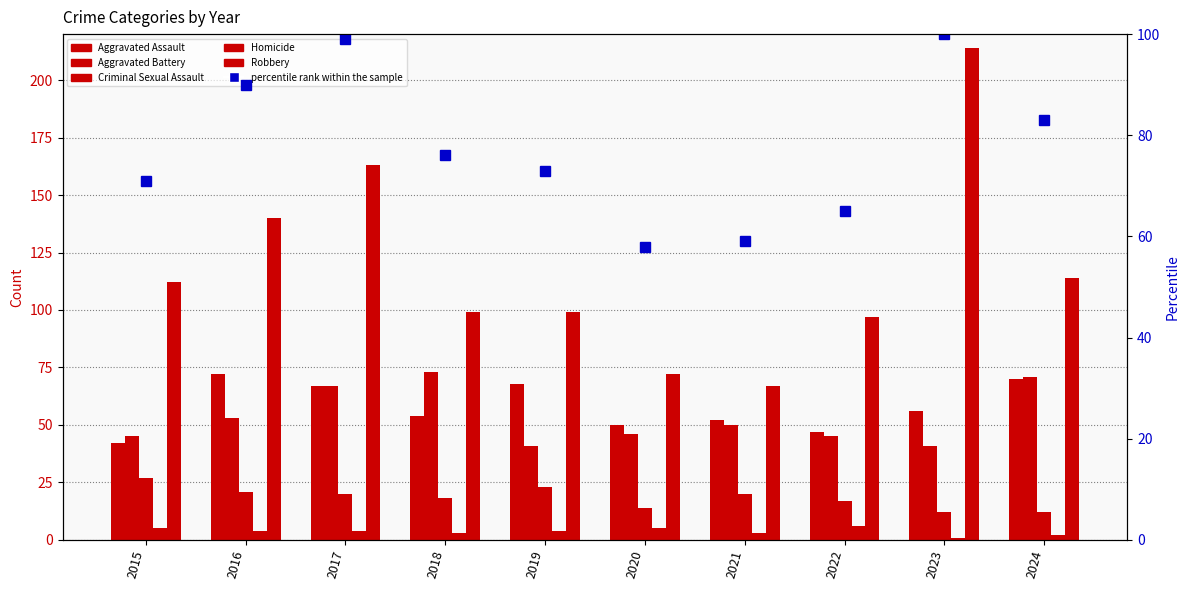

True or false: Robbery has a value of 99 at 2018.

True